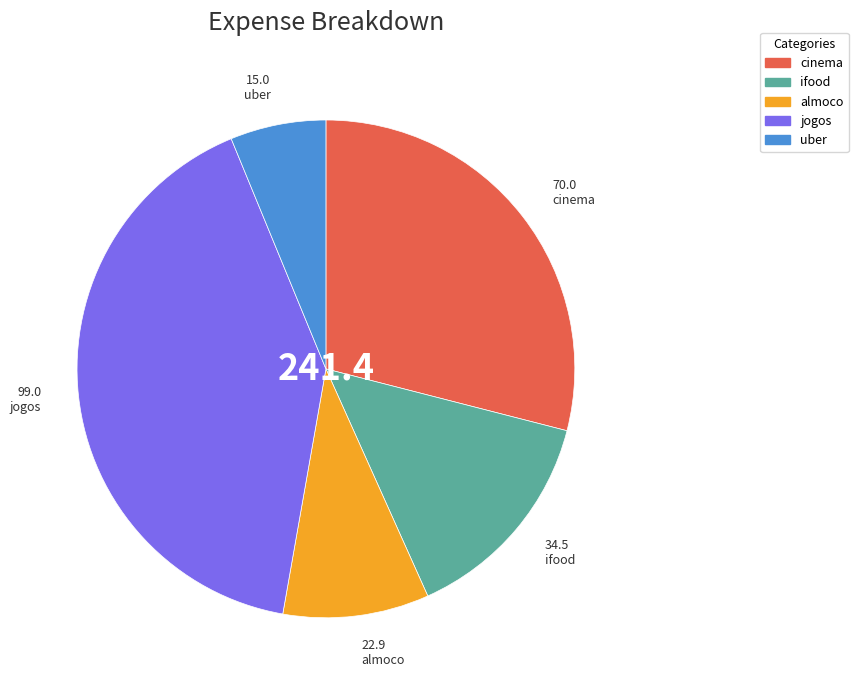

Does any single category account for the majority?

No